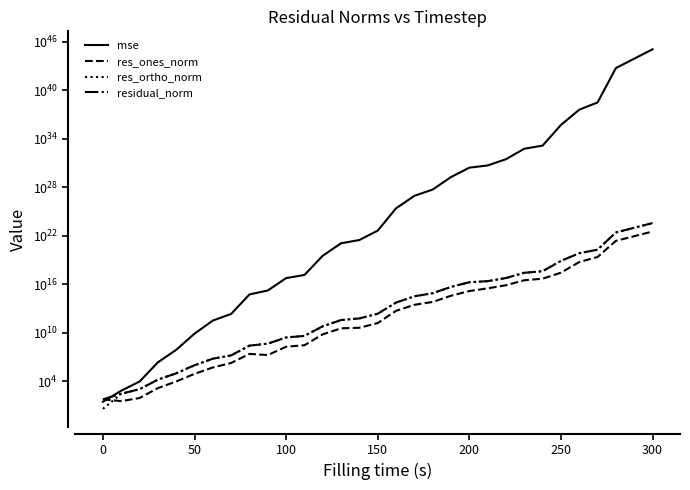

What is the difference between the second highest and second lowest values in the res_ortho_norm series?

95593994554781131079680.0